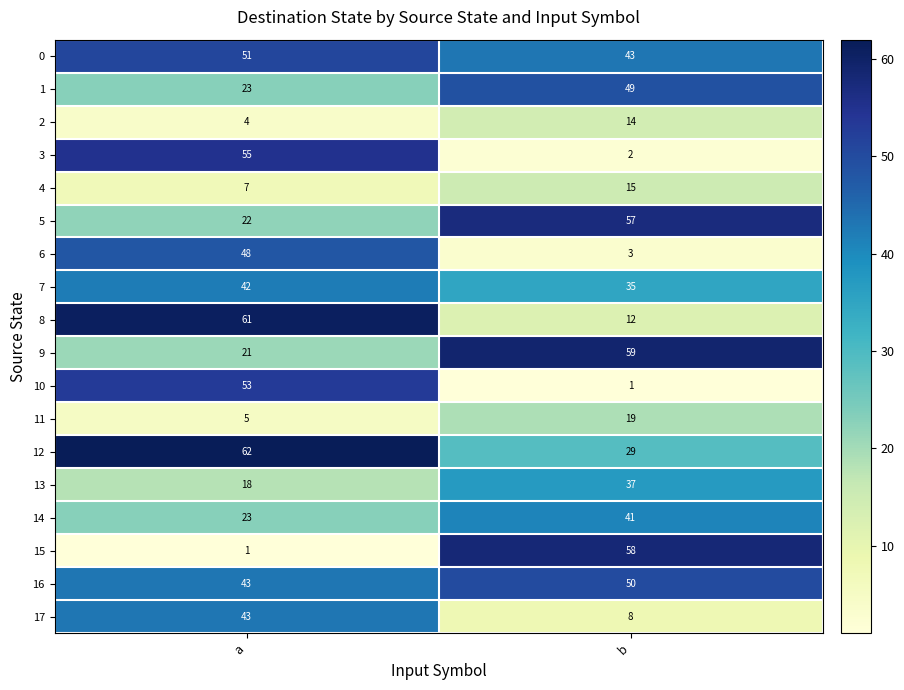

The value of 9 at a is 35. True or false?

False